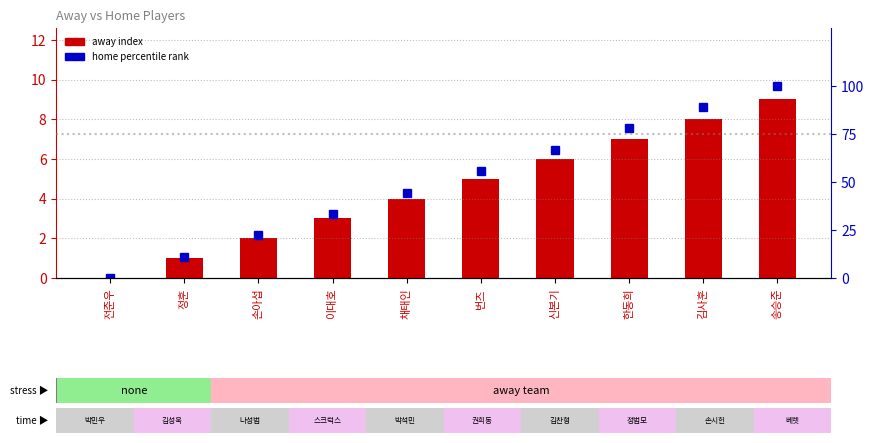

What position from the left is 김사훈?

9